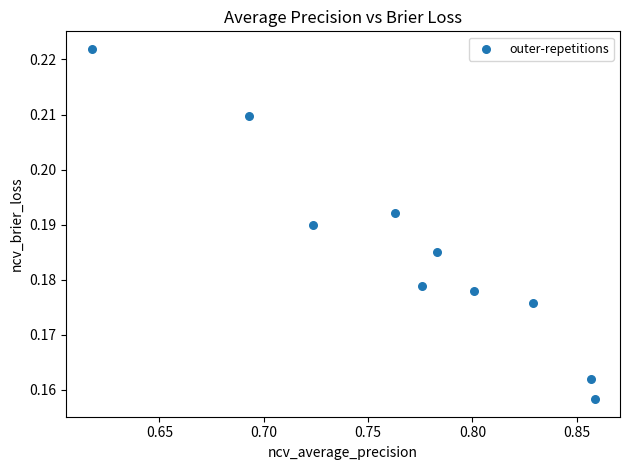

What is the average X value?

0.8